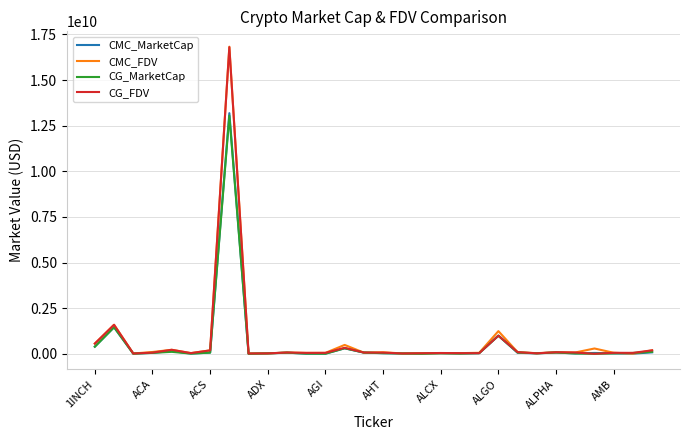

Which series has the widest spread of values?

CMC_FDV